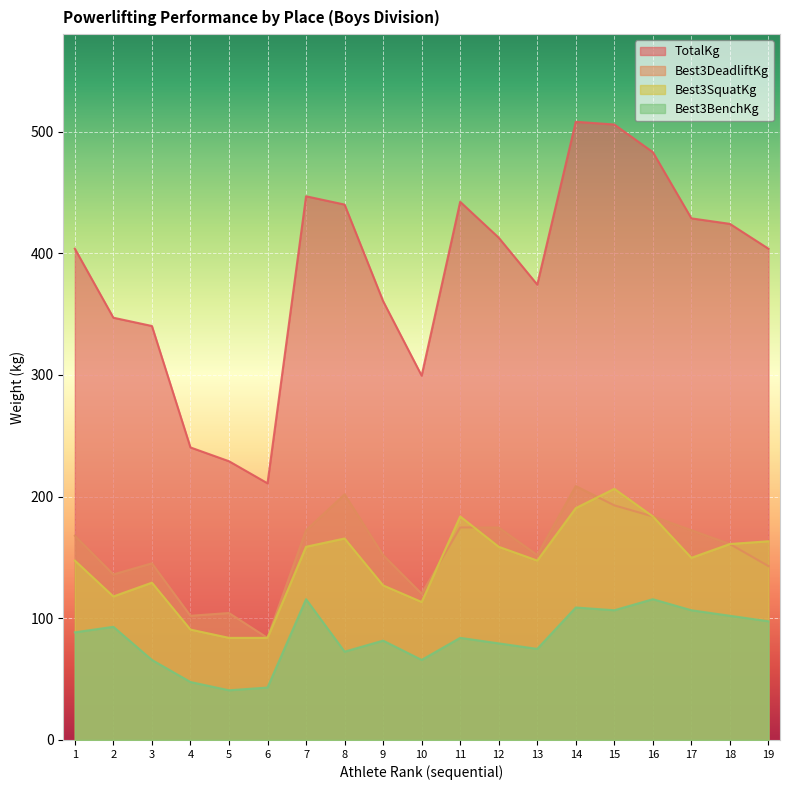

Which series has the largest total across all categories?

TotalKg